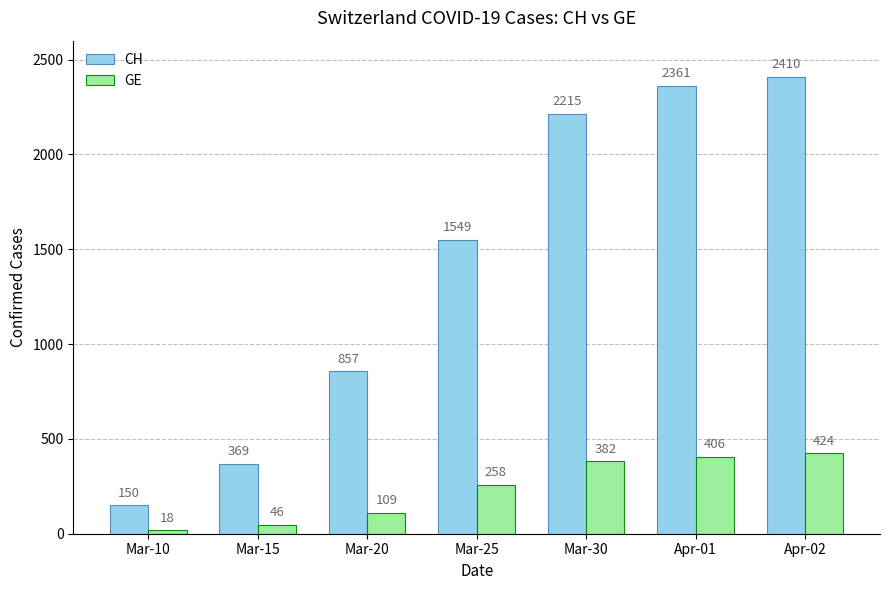

At how many categories does at least one series exceed 1598?

3